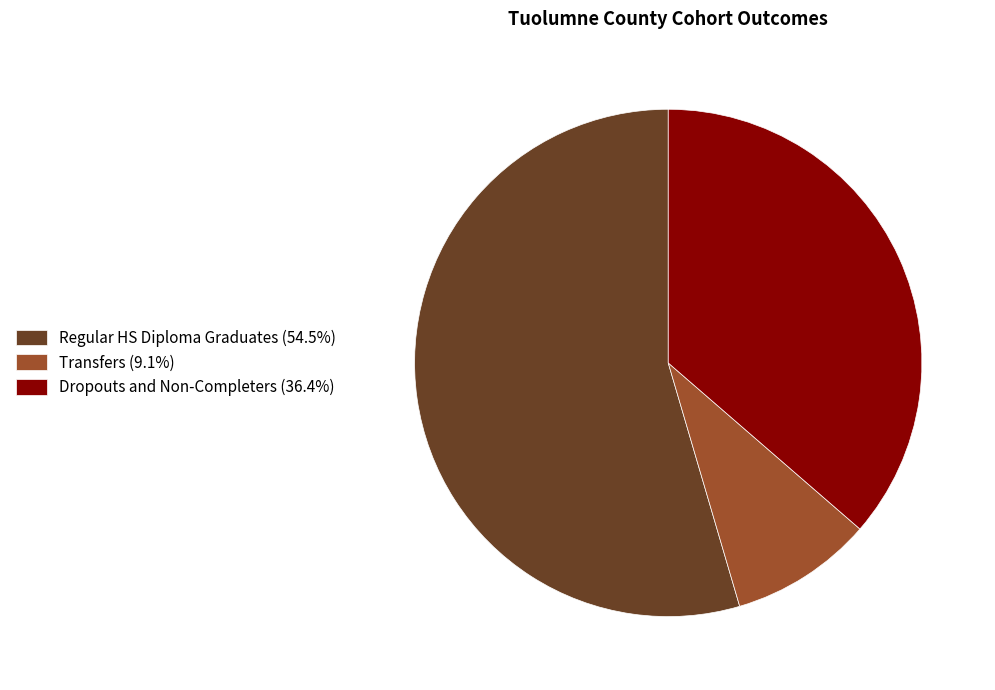

Do Transfers (9.1%) and Regular HS Diploma Graduates (54.5%) together represent more than half of the pie?

Yes